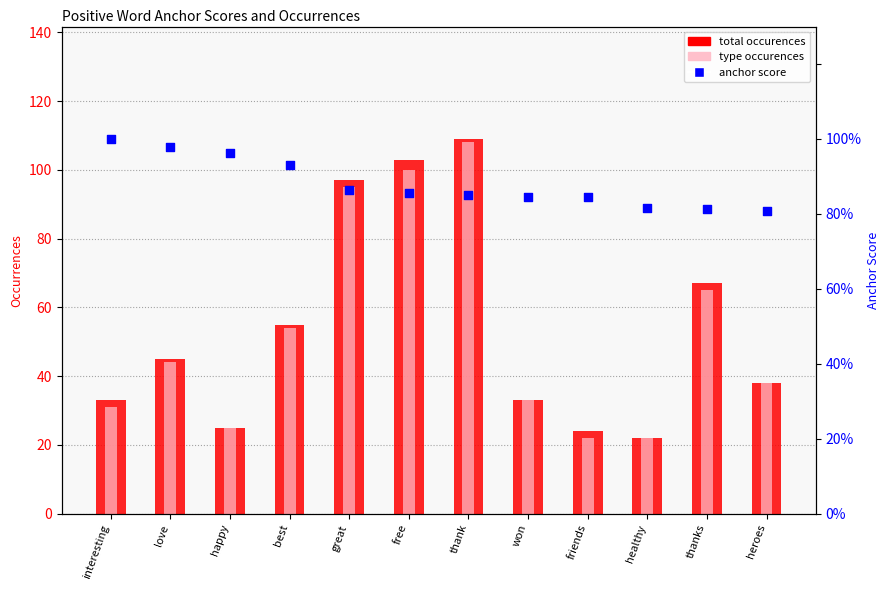

What are all the series names shown in the legend?

total occurences, type occurences, anchor score (percentile)